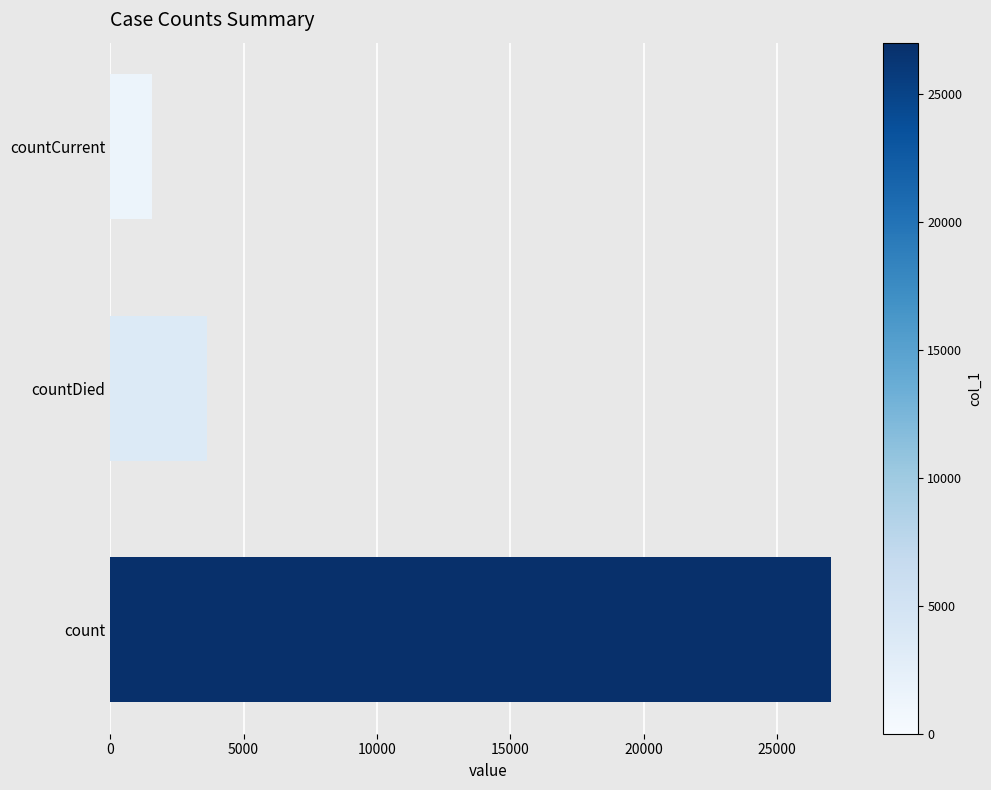

The value at countDied is 5176. True or false?

False